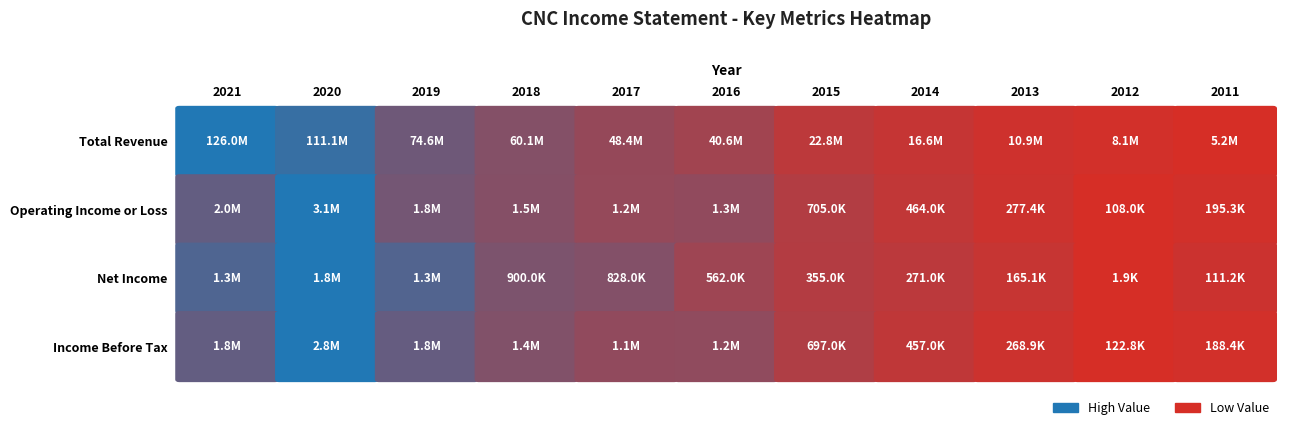

True or false: Income Before Tax has a value of 276223 at 2015.

False